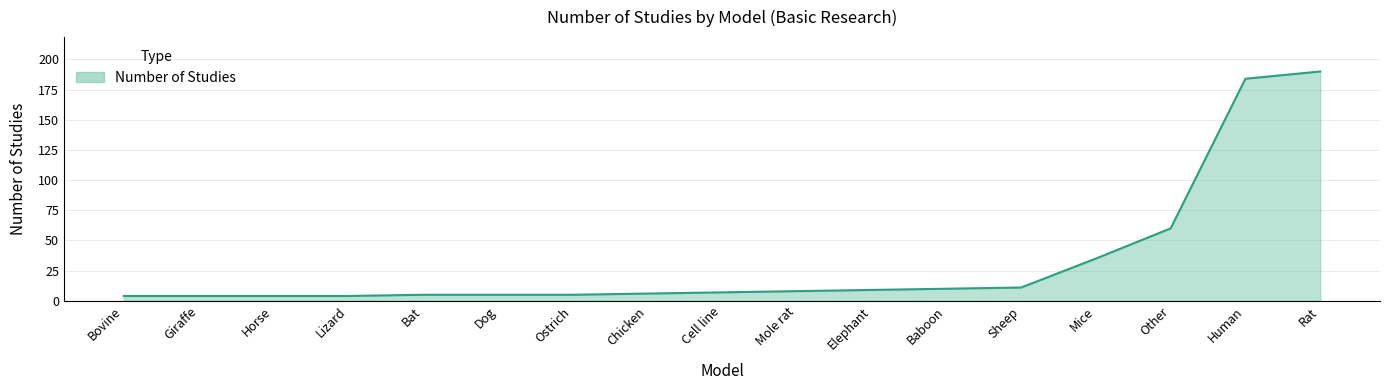

Reading right to left, transcribe all the data shown in this chart.

190	184	60	35	11	10	9	8	7	6	5	5	5	4	4	4	4